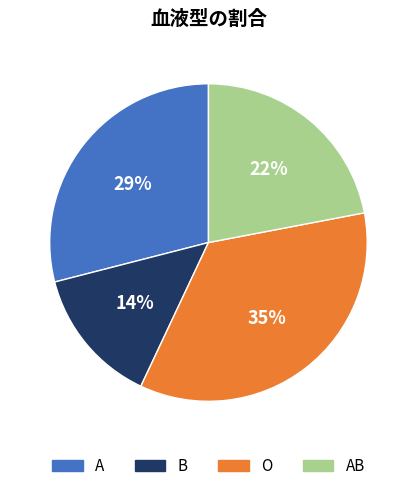

To the nearest percent, what is the difference between the largest and smallest slice percentages?

21%